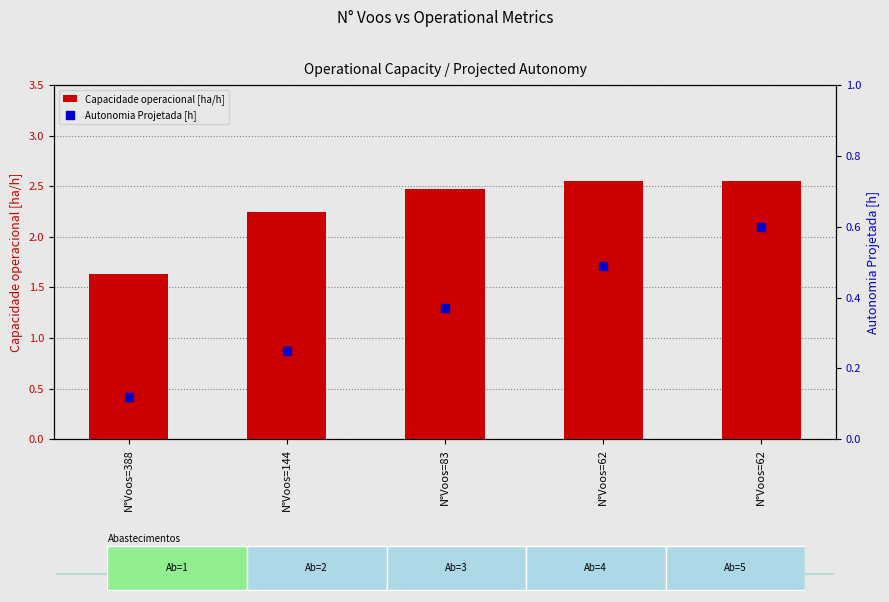

At which category is the sum across all series the highest?

N°Voos=62